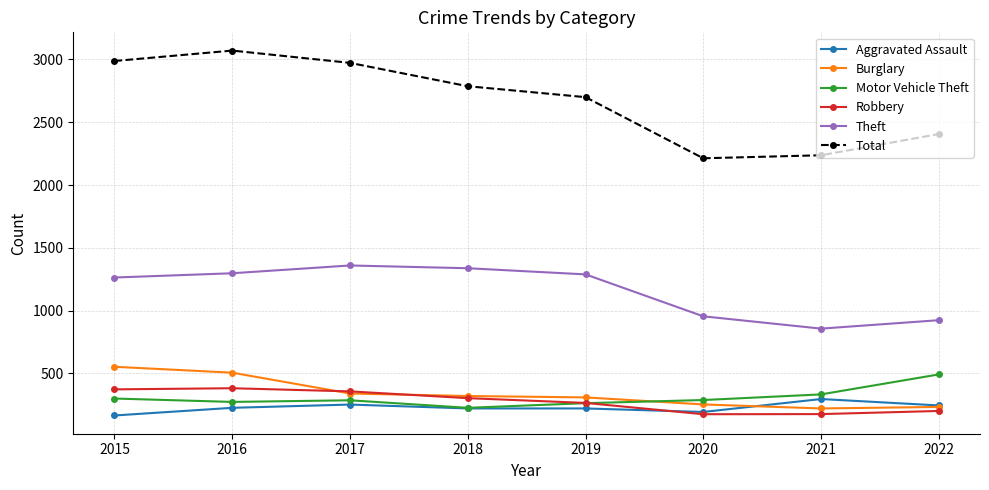

Which series has the largest total across all categories?

Total